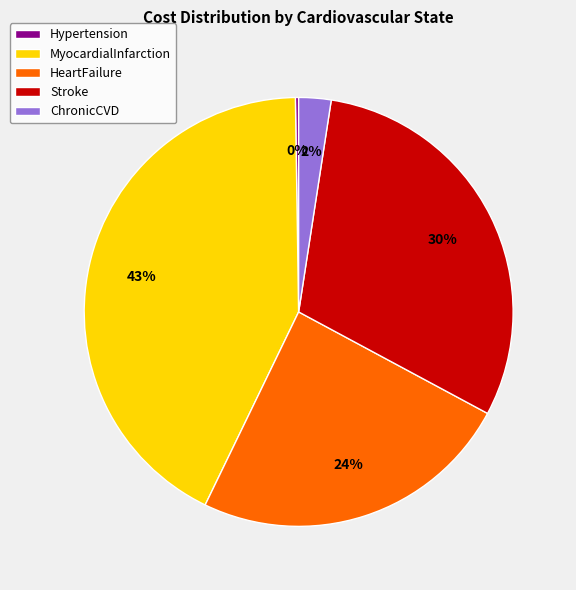

Combined, do MyocardialInfarction and ChronicCVD account for over 50%?

No